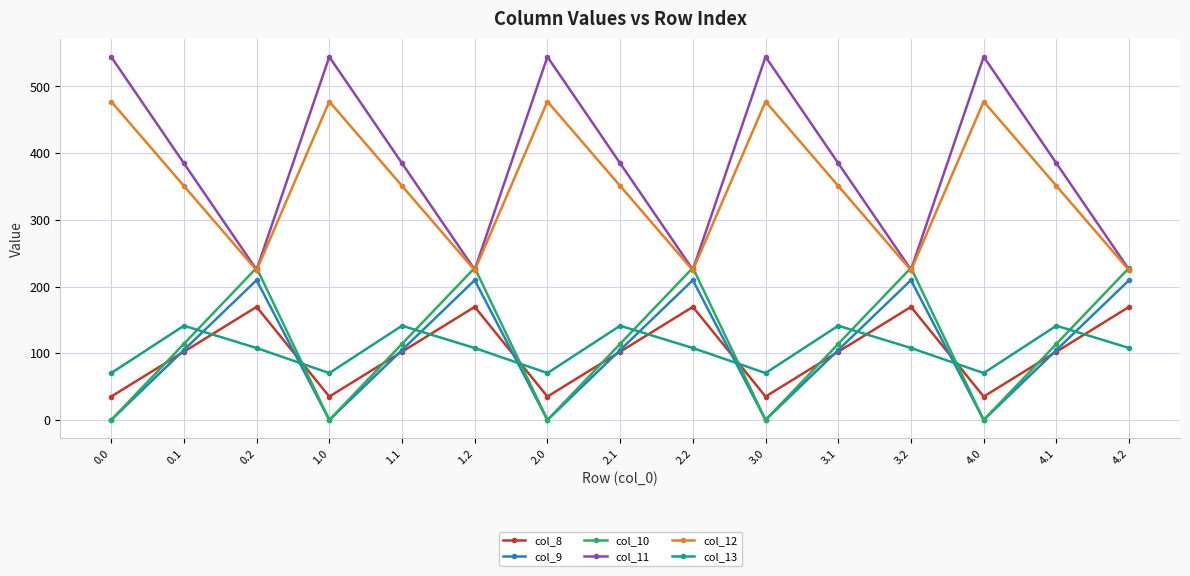

What is the difference between the highest and lowest values at 2.1?

282.5